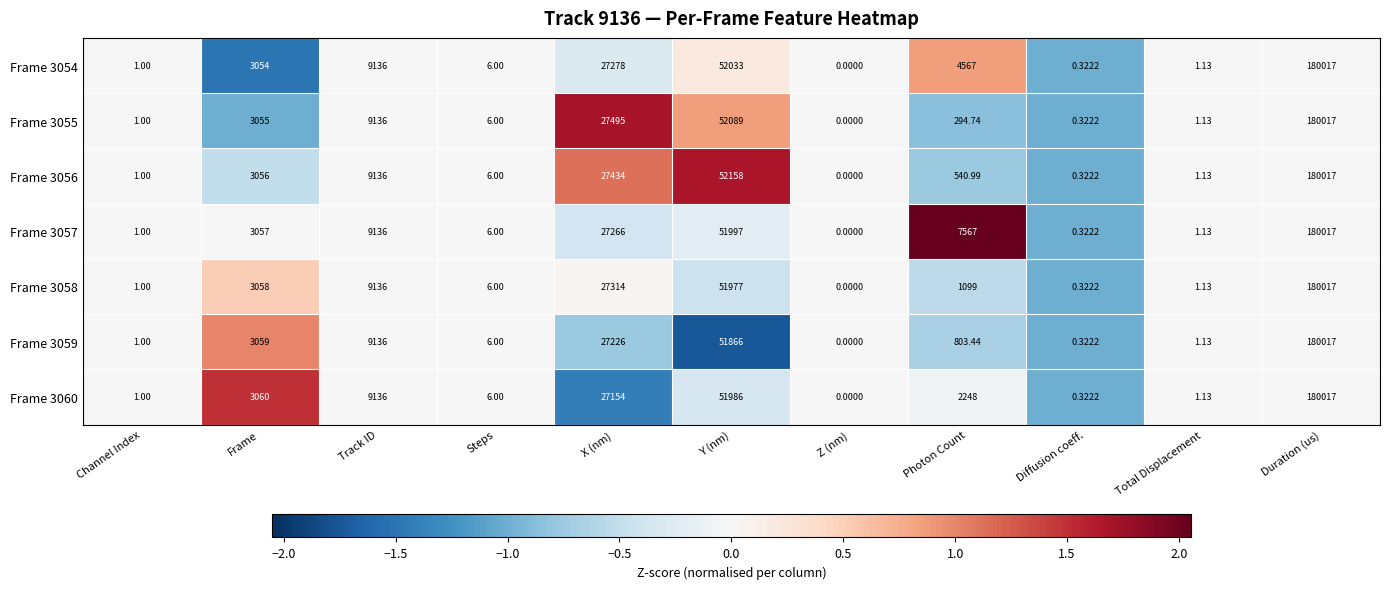

Which category has the lowest value across all series?

Z (nm)